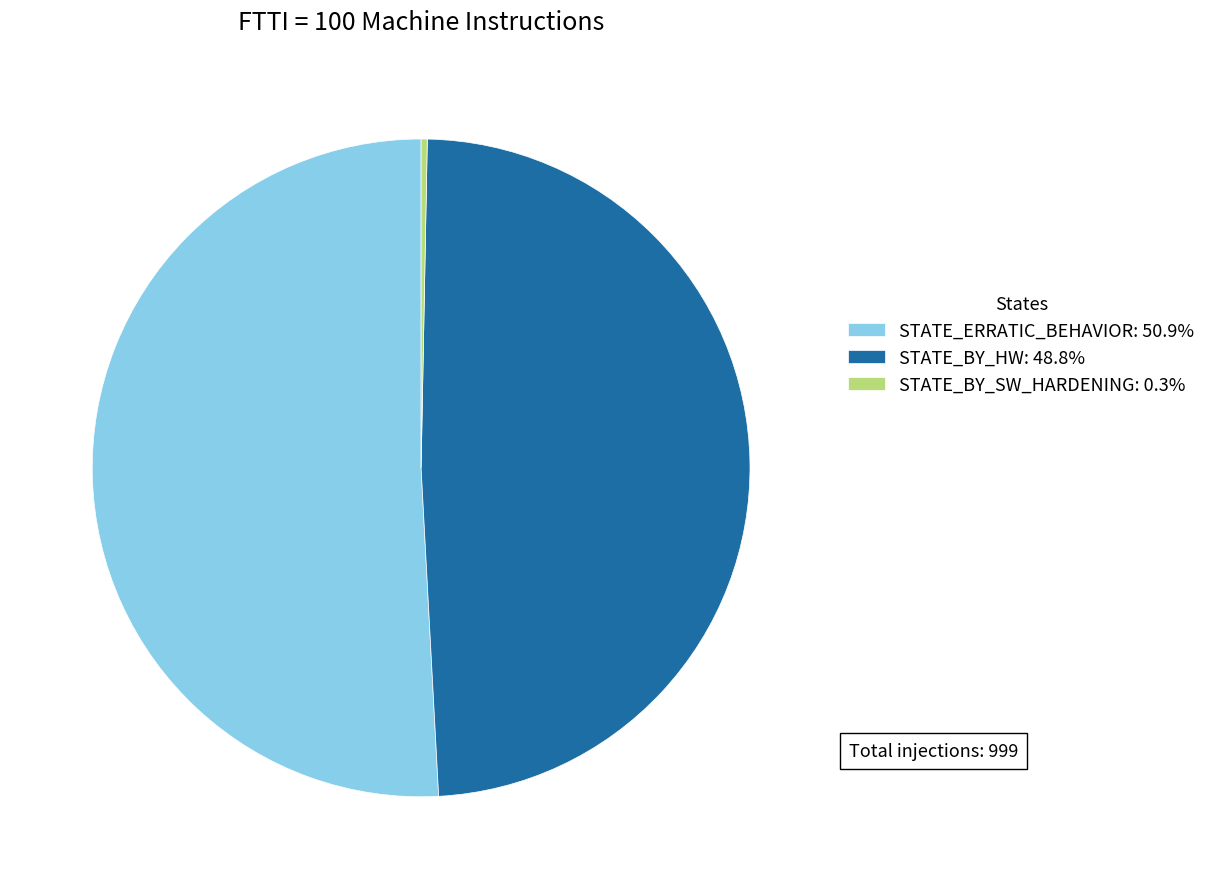

What is the ratio of the value at STATE_BY_HW: 48.8% to the value at STATE_ERRATIC_BEHAVIOR: 50.9%?

1.0